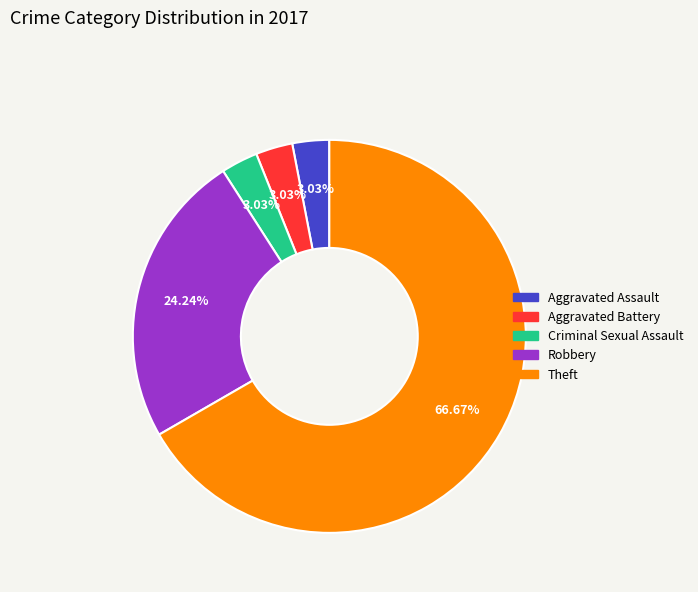

Between Theft and Aggravated Assault, which is larger?

Theft